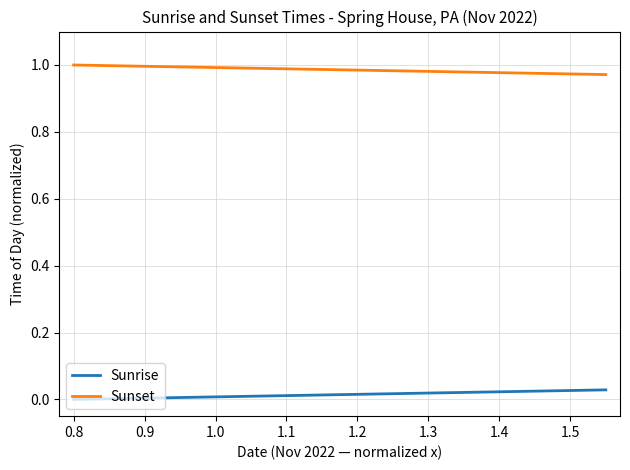

What are all the series names shown in the legend?

Sunrise, Sunset